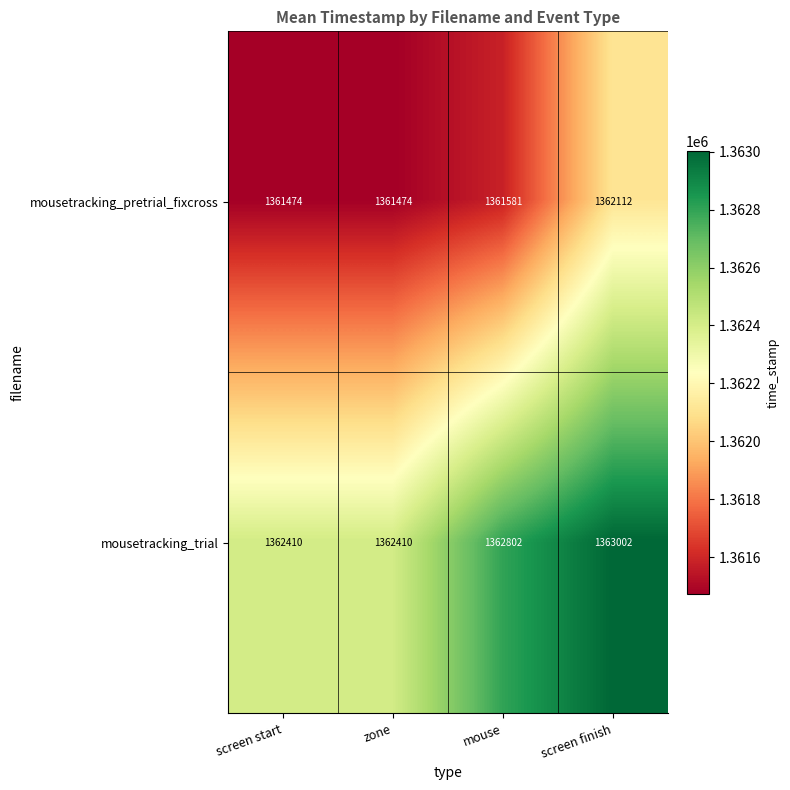

What is the difference between the second highest and minimum values in the mousetracking_trial series?

392